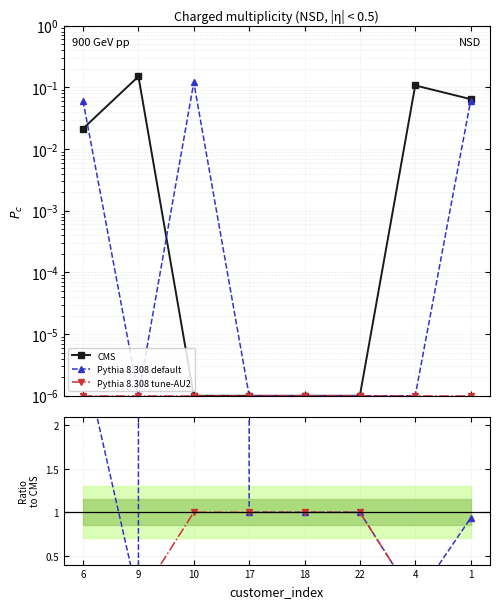

True or false: Pythia 8.308 default and CMS intersect in this chart.

True